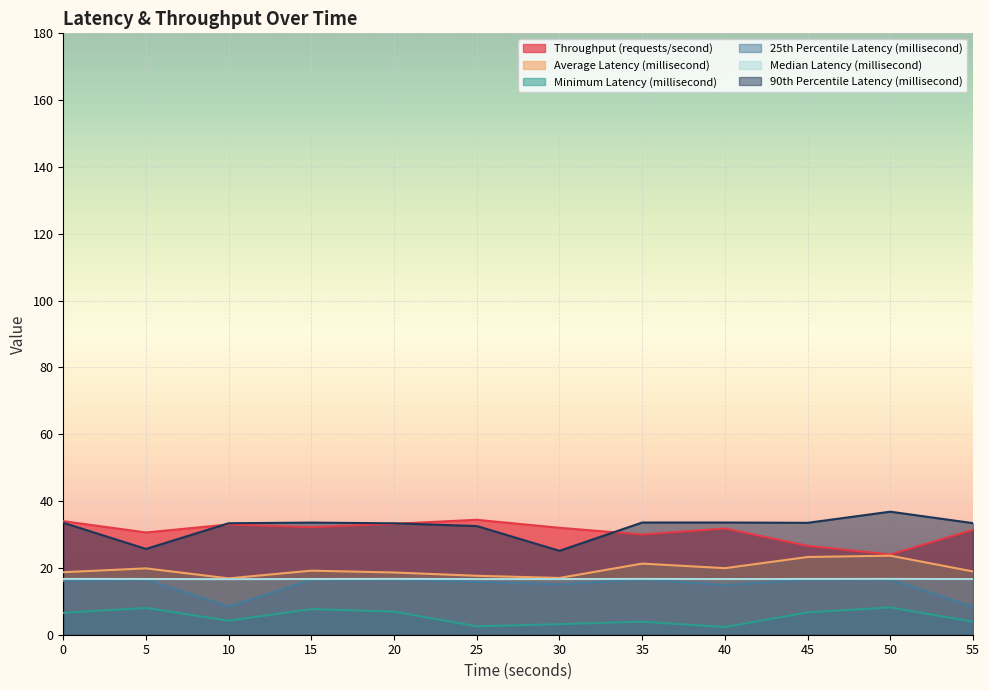

True or false: 25th Percentile Latency (millisecond) and Minimum Latency (millisecond) intersect in this chart.

False